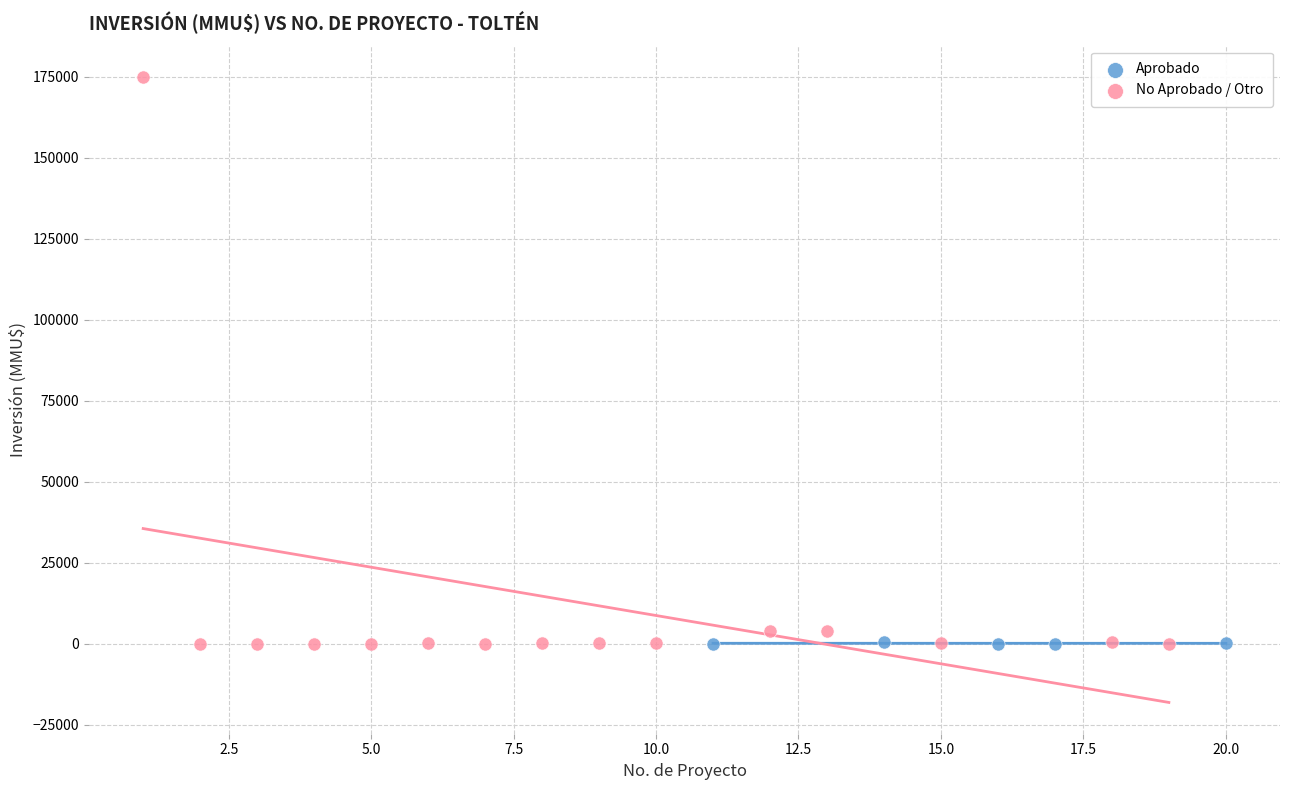

Which series contains the highest Y value?

No Aprobado / Otro